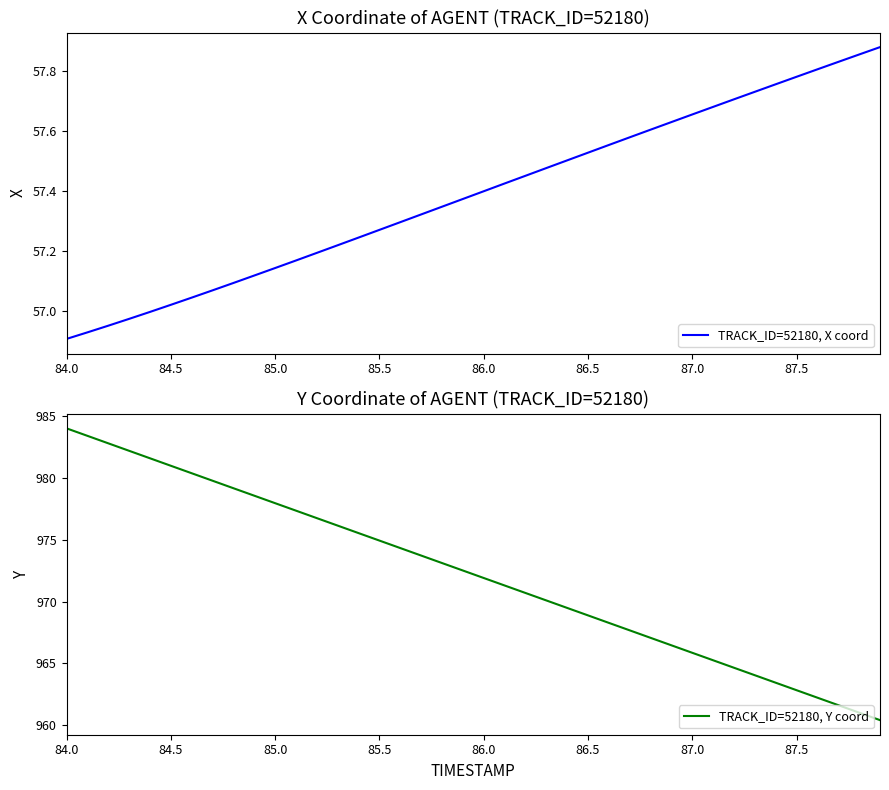

True or false: TRACK_ID=52180, X coord and TRACK_ID=52180, Y coord cross at least once.

False